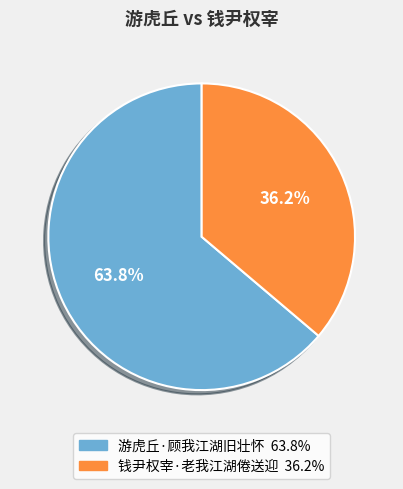

To the nearest percent, what is the difference between the 游虎丘·顾我江湖旧壮怀 and 钱尹权宰·老我江湖倦送迎 slice percentages?

28%